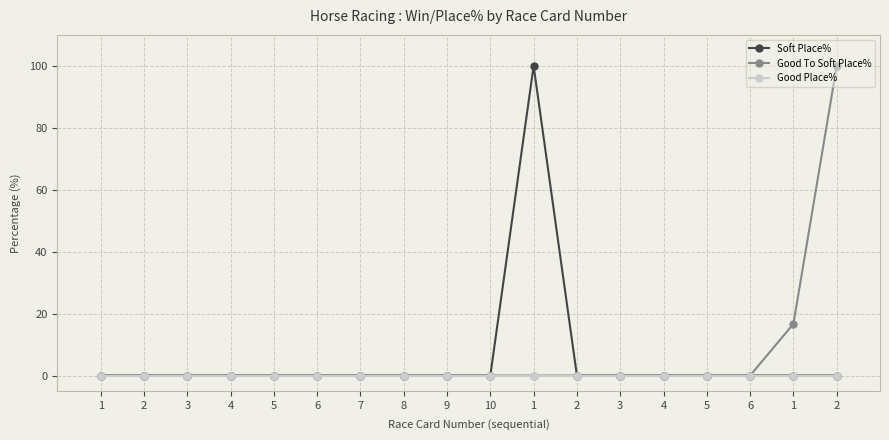

Between 1 and 3, which is larger?

1